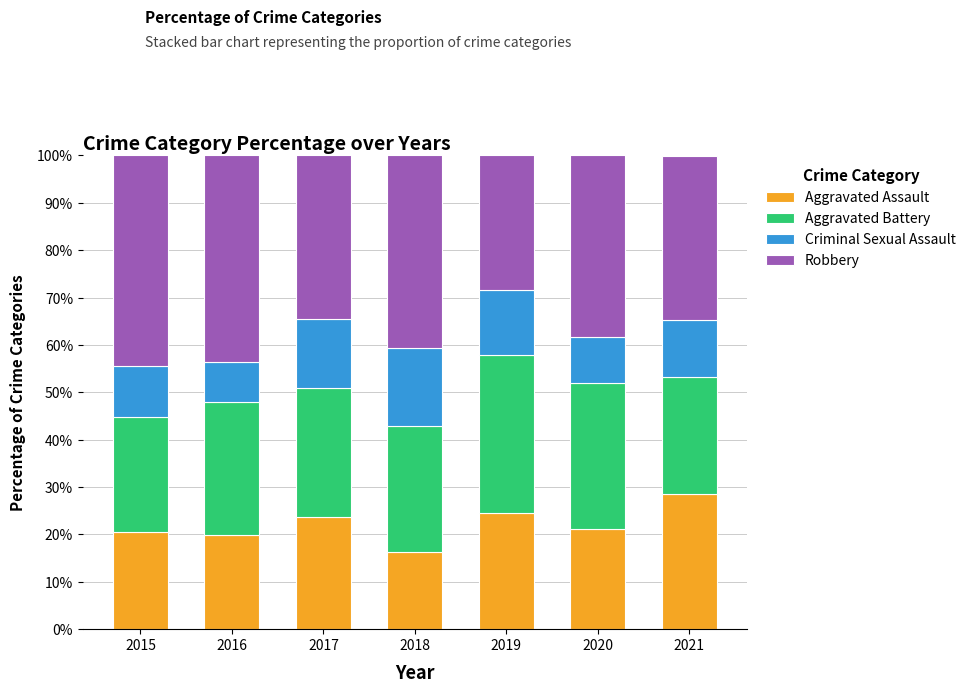

How many data points in Aggravated Assault are above 21?

4